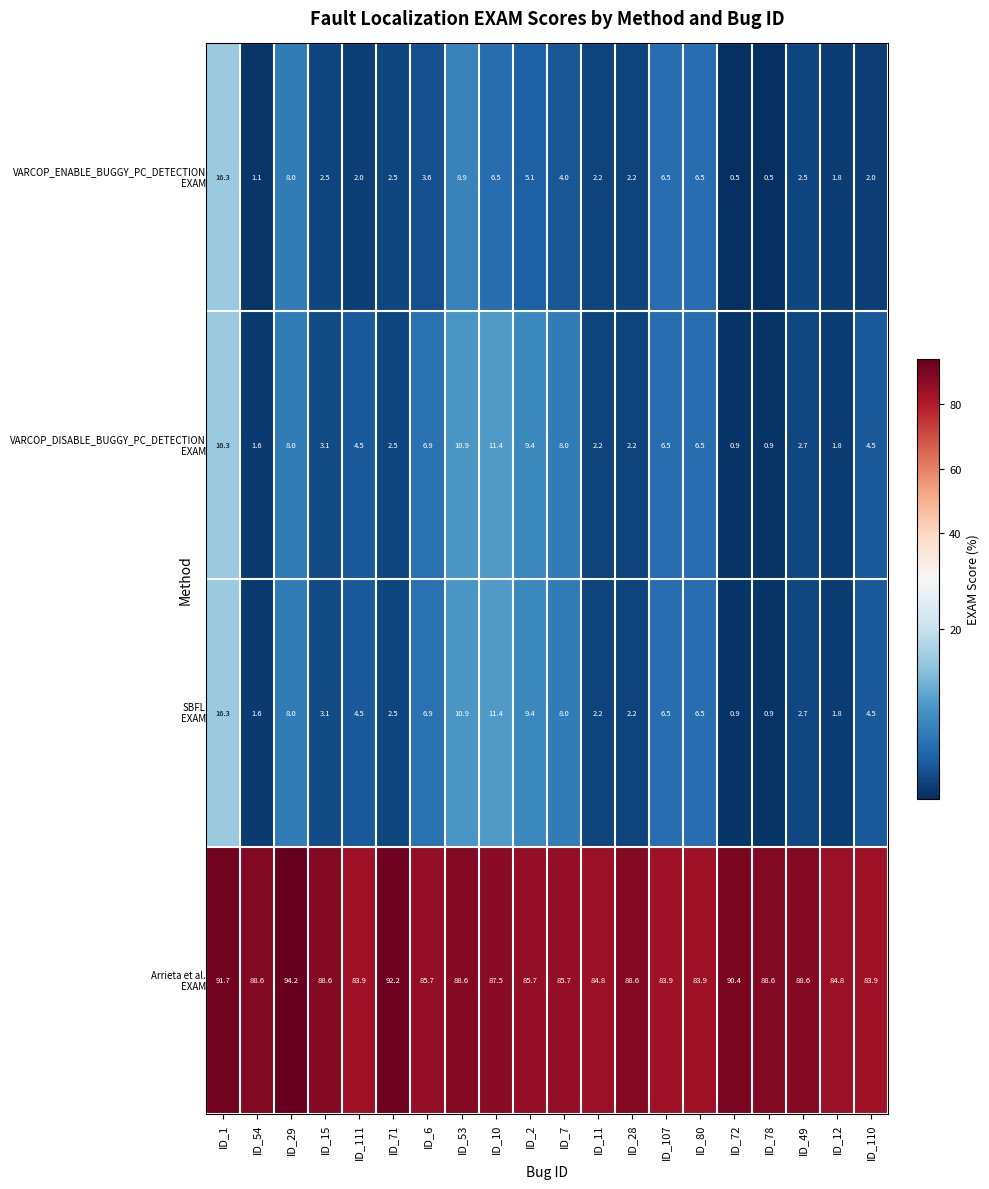

What is the total value across all series at ID_11?

91.4